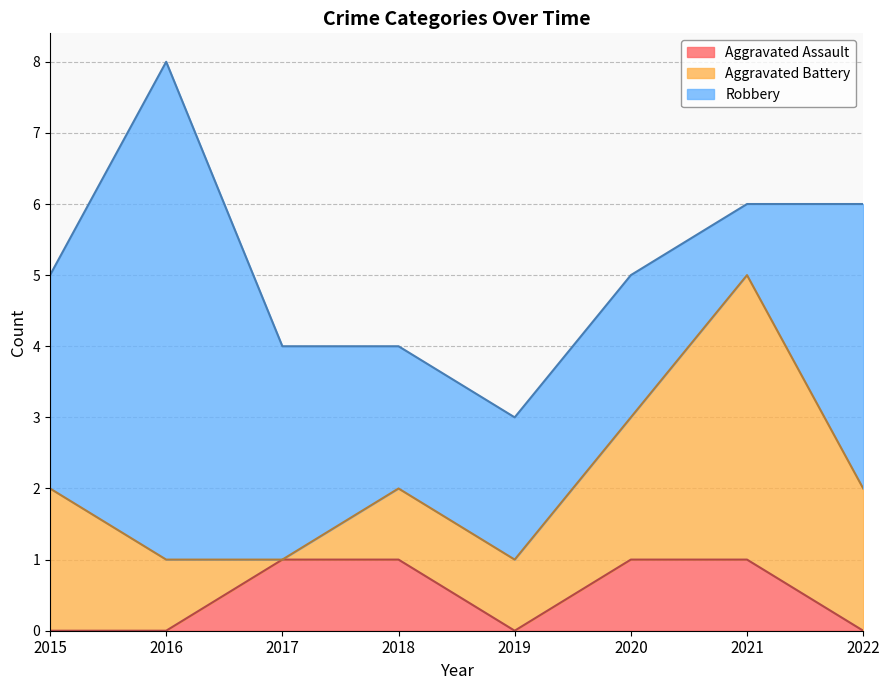

Is the value of Aggravated Battery at 2015 greater than the value of Aggravated Assault at 2021?

Yes